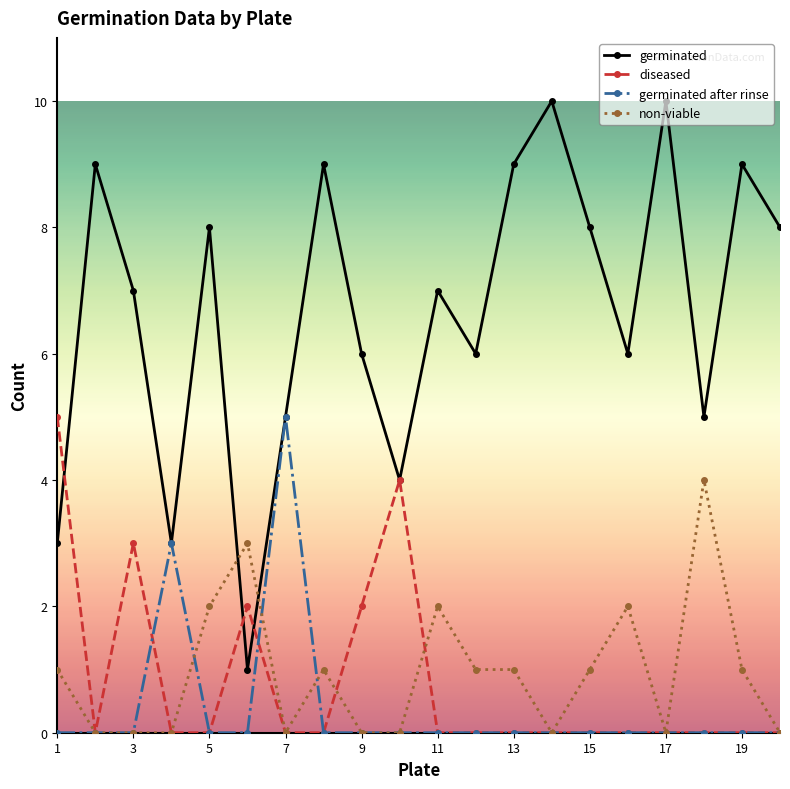

What is the sum of all germinated values?

133